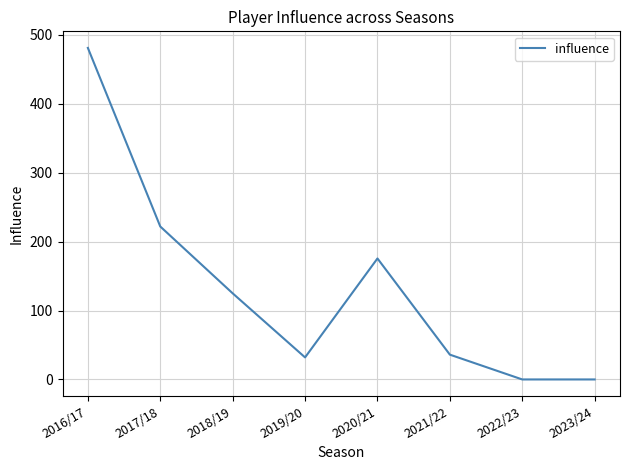

True or false: there are more than 2 points higher than both neighbors.

False